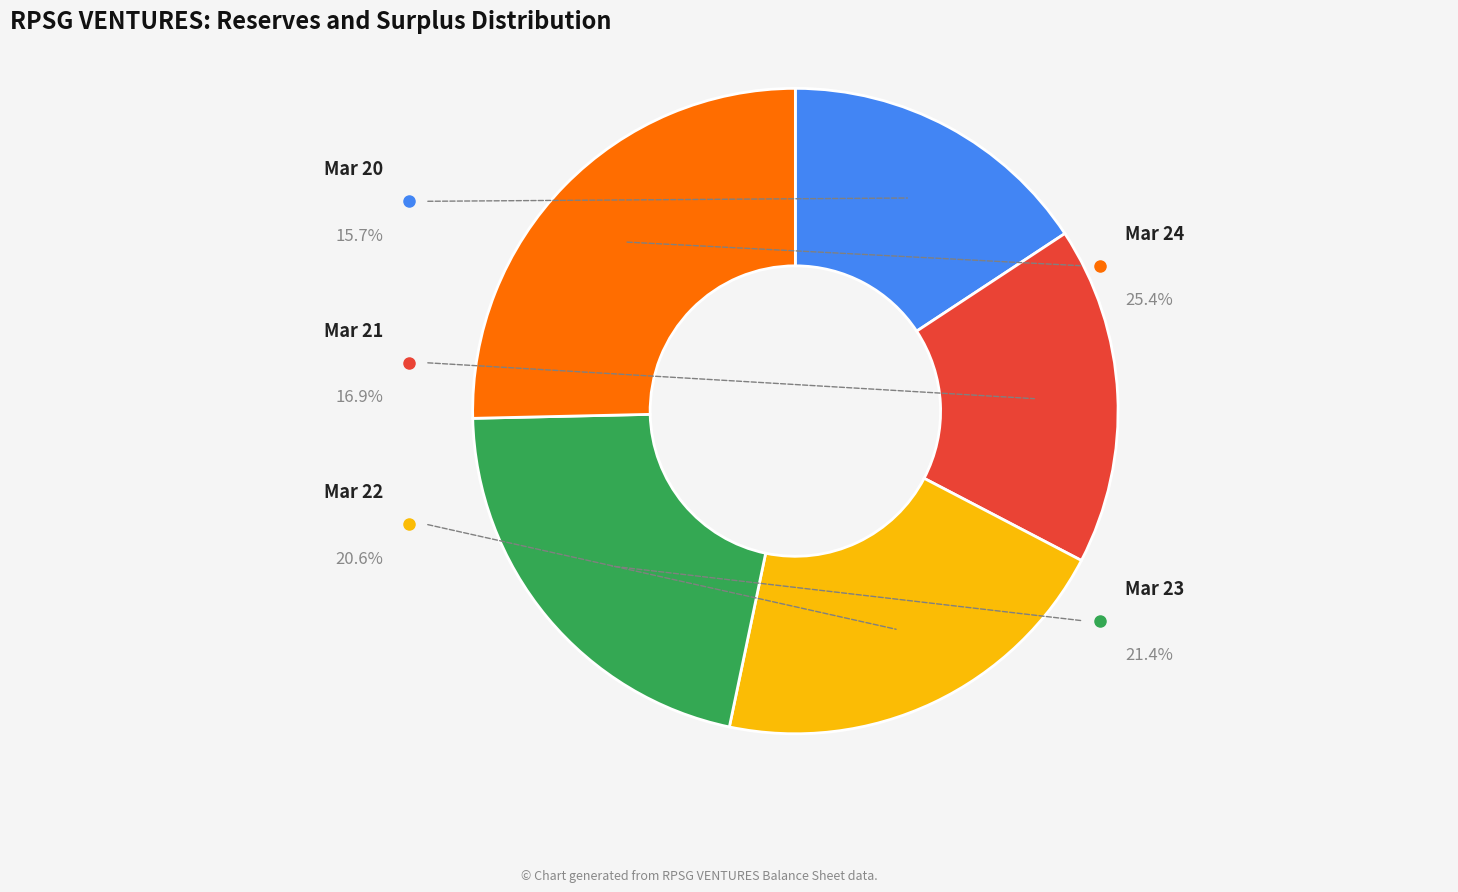

Do Mar 23 and Mar 24 together represent more than half of the pie?

No